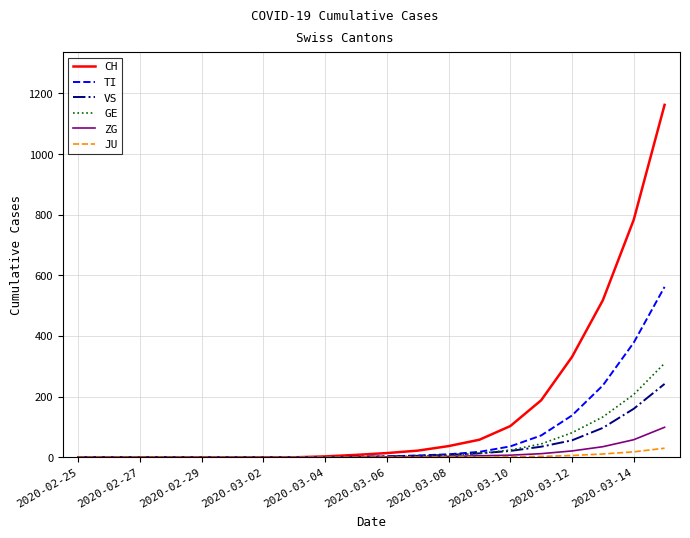

How many lines are shown in the chart?

6